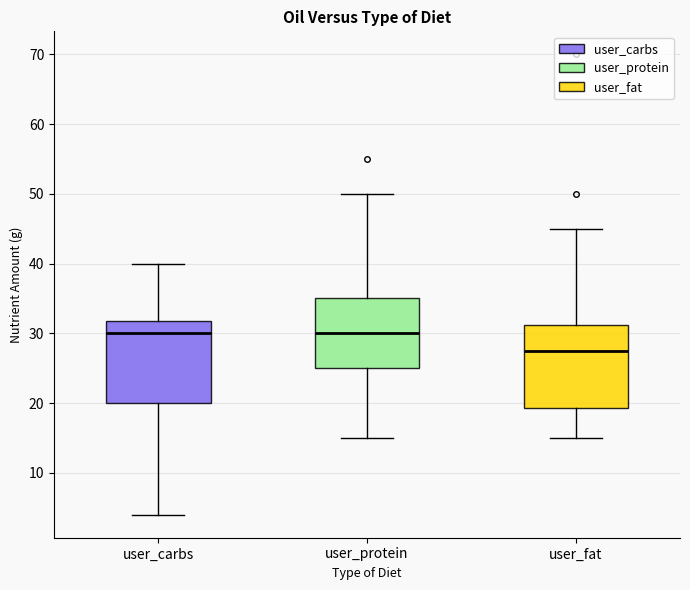

Where is the lower edge of the box for user_fat on the y-axis? The values are not printed on the chart, so give them approximately, as read against the axis.

19